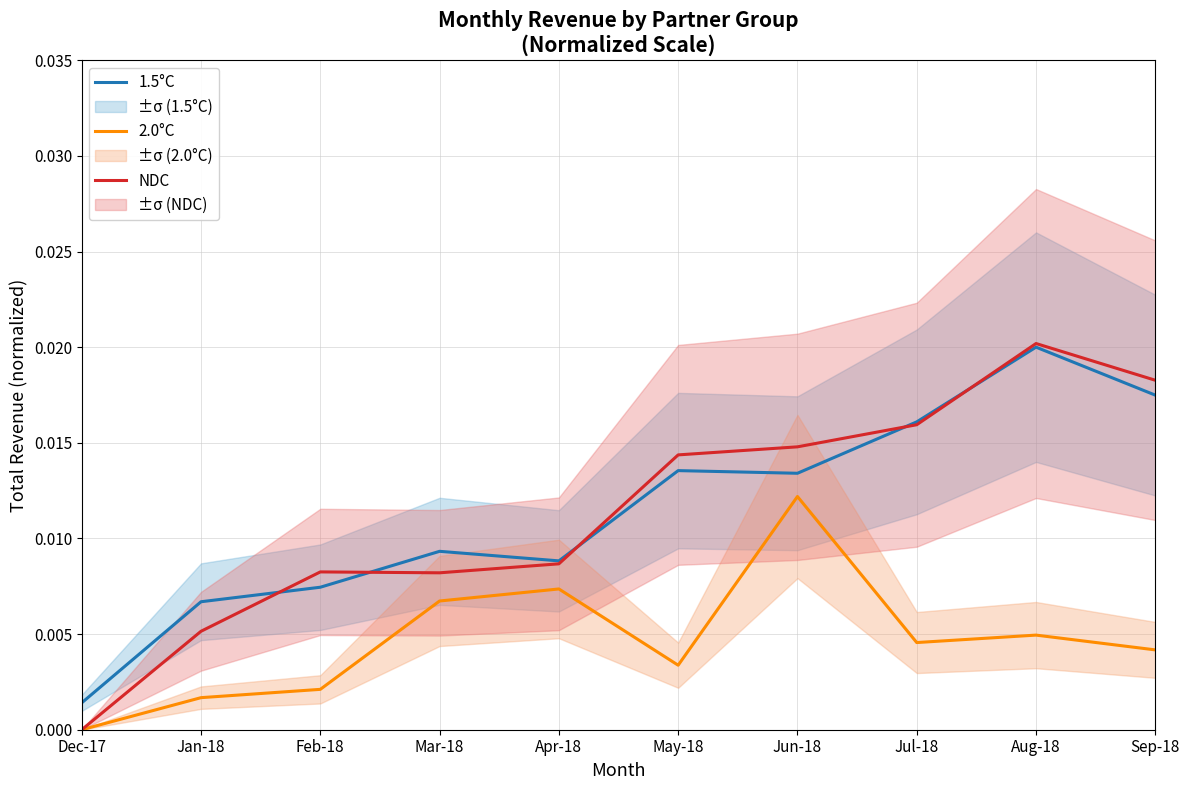

Which has a higher value, Apr-18 or May-18?

May-18